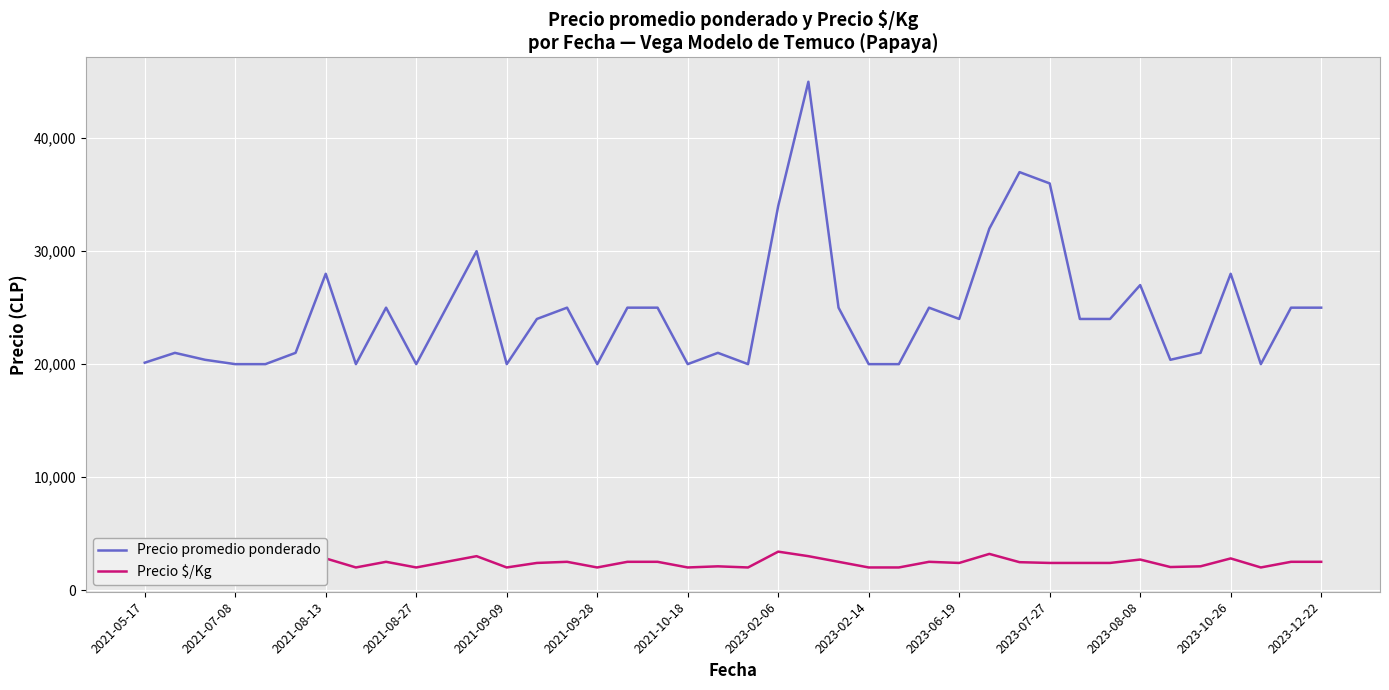

What is the lowest value of the Precio promedio ponderado series?

20000